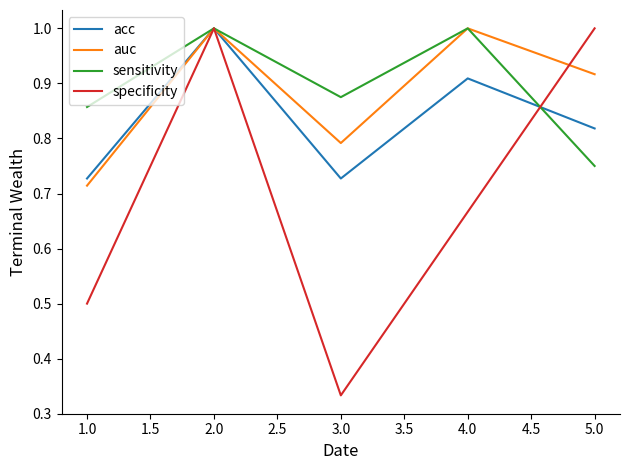

What is the maximum value for acc?

1.0